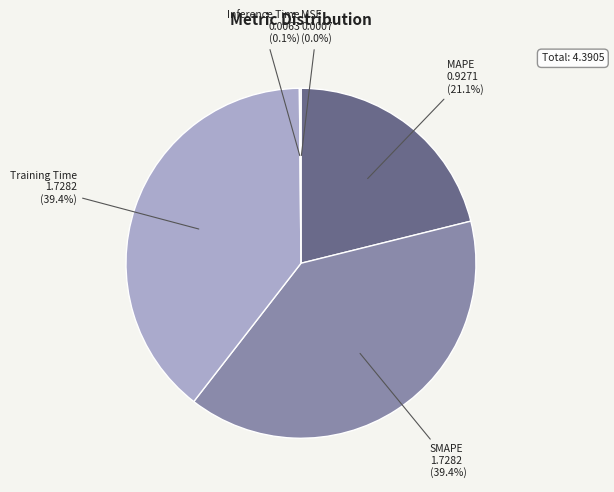

Which has a higher value, MAPE or SMAPE?

SMAPE